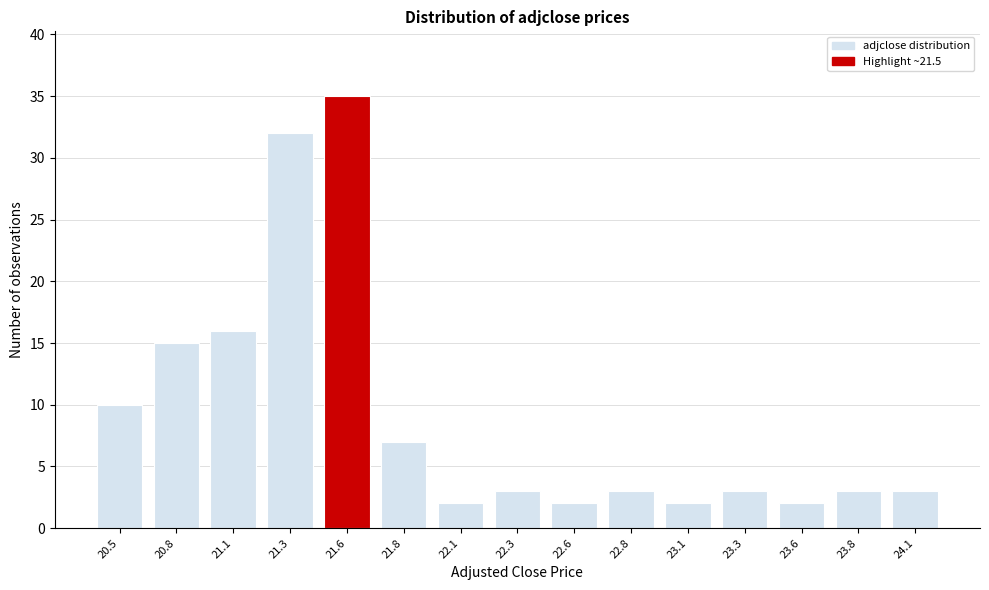

Reading left to right, transcribe all the data shown in this chart.

10	15	16	32	35	7	2	3	2	3	2	3	2	3	3